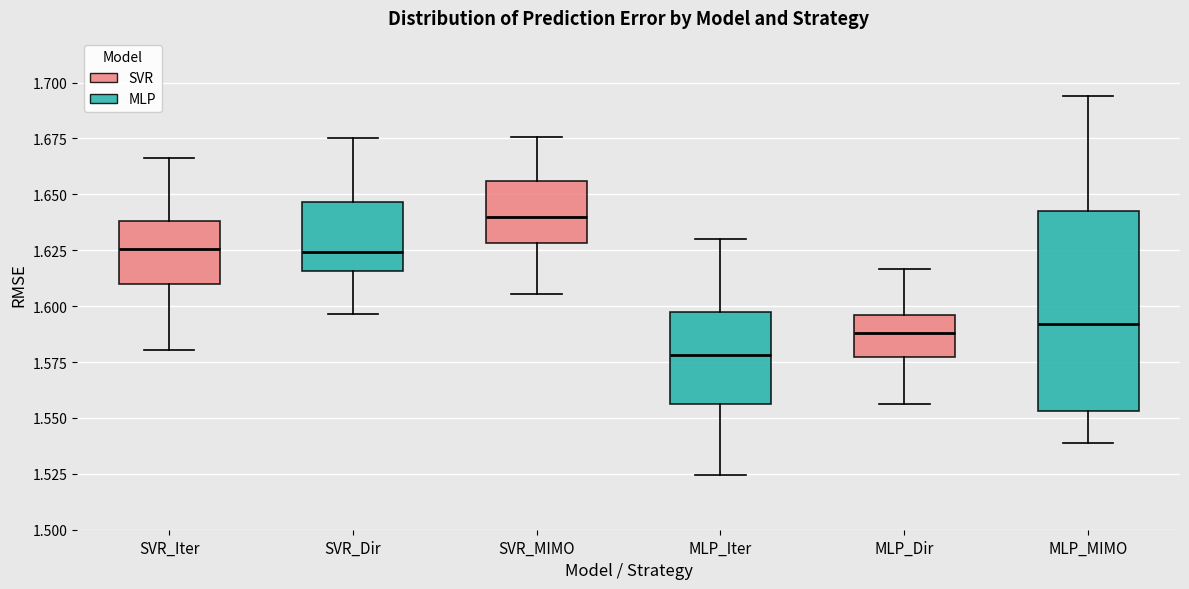

Where does the upper whisker of the box for MLP_MIMO end on the y-axis? The values are not printed on the chart, so give them approximately, as read against the axis.

1.695